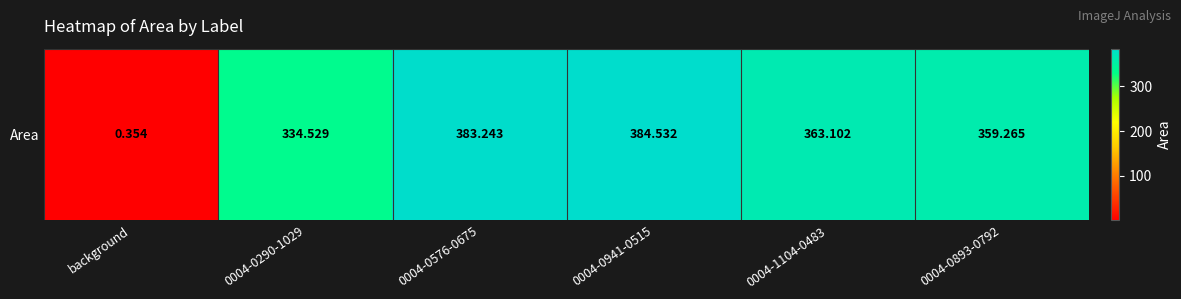

Approximately how many times larger is the value at 0004-0893-0792 compared to 0004-0290-1029?

1.1